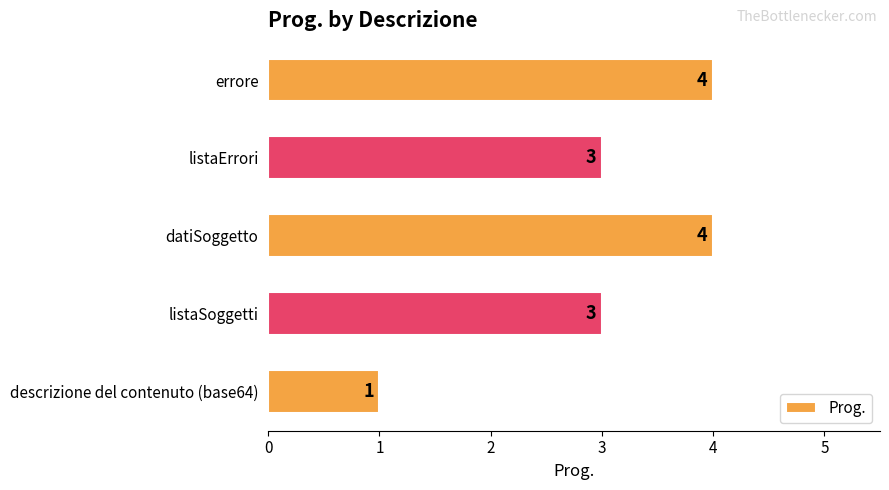

Reading top to bottom, what are all the values shown in this chart?

4	3	4	3	1